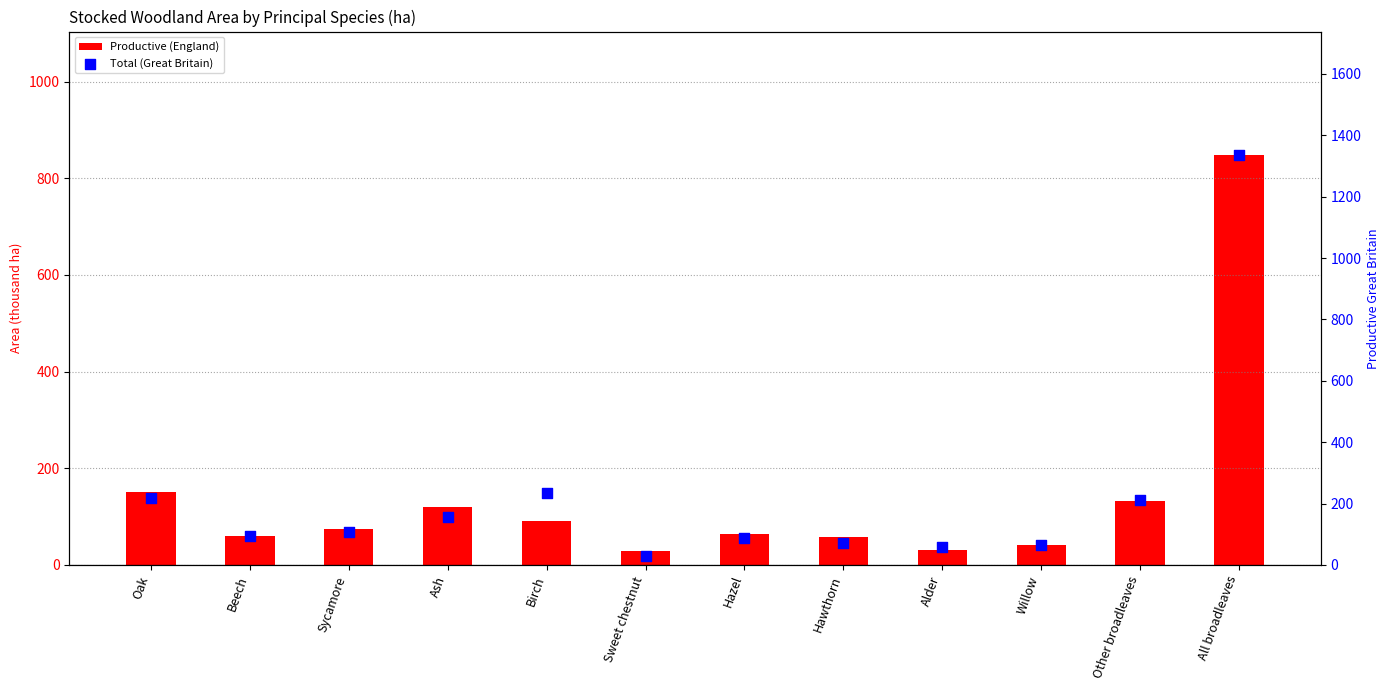

Which series has the largest Y range (max minus min)?

Total (Great Britain)